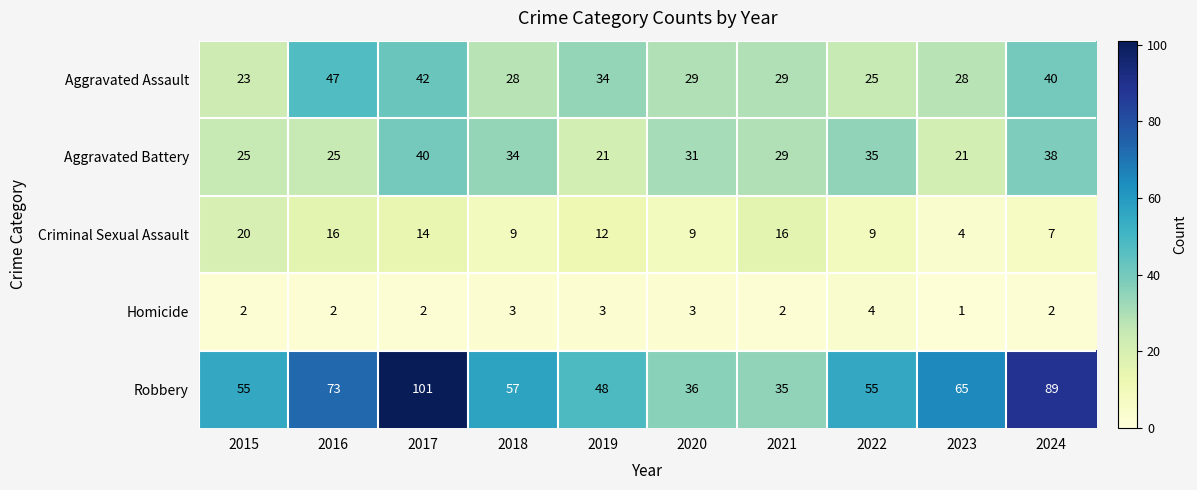

How many categories are shown in the chart?

10